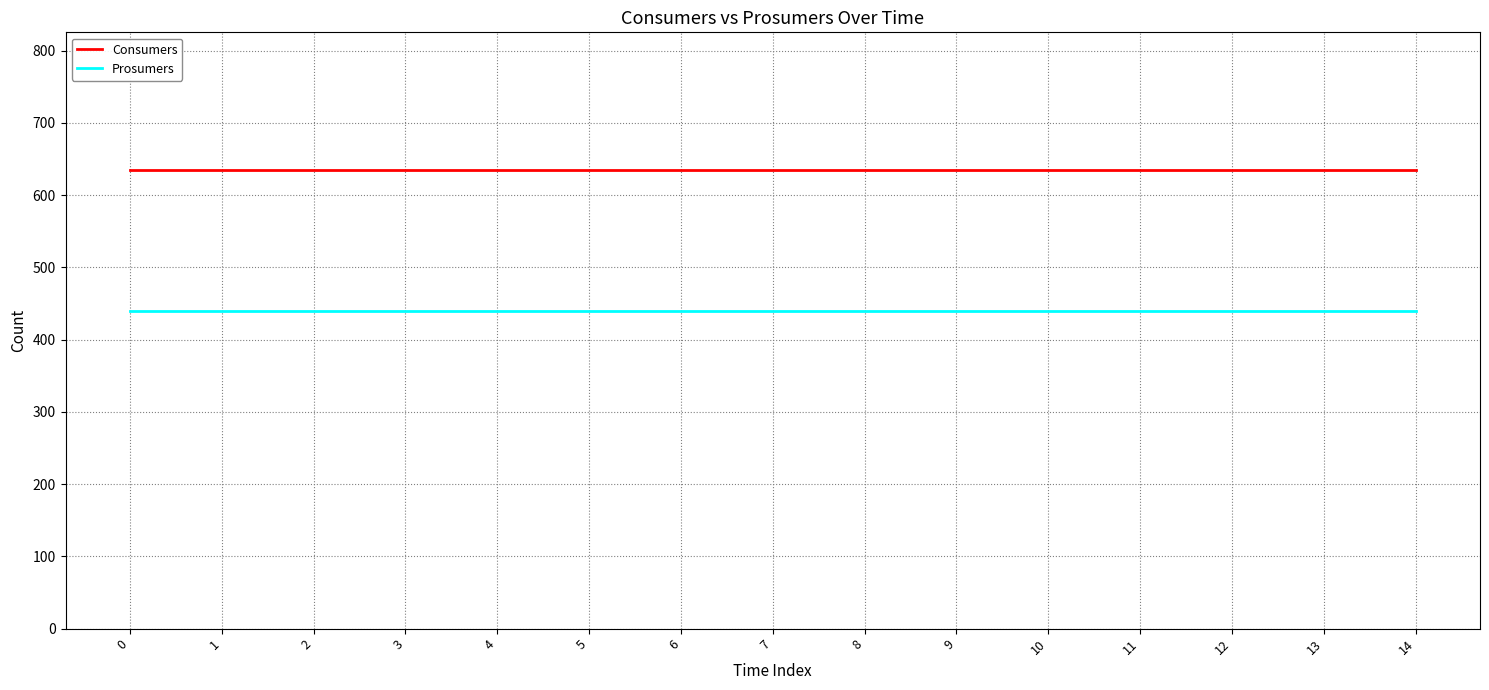

What is the approximate value of Consumers at 10?

635